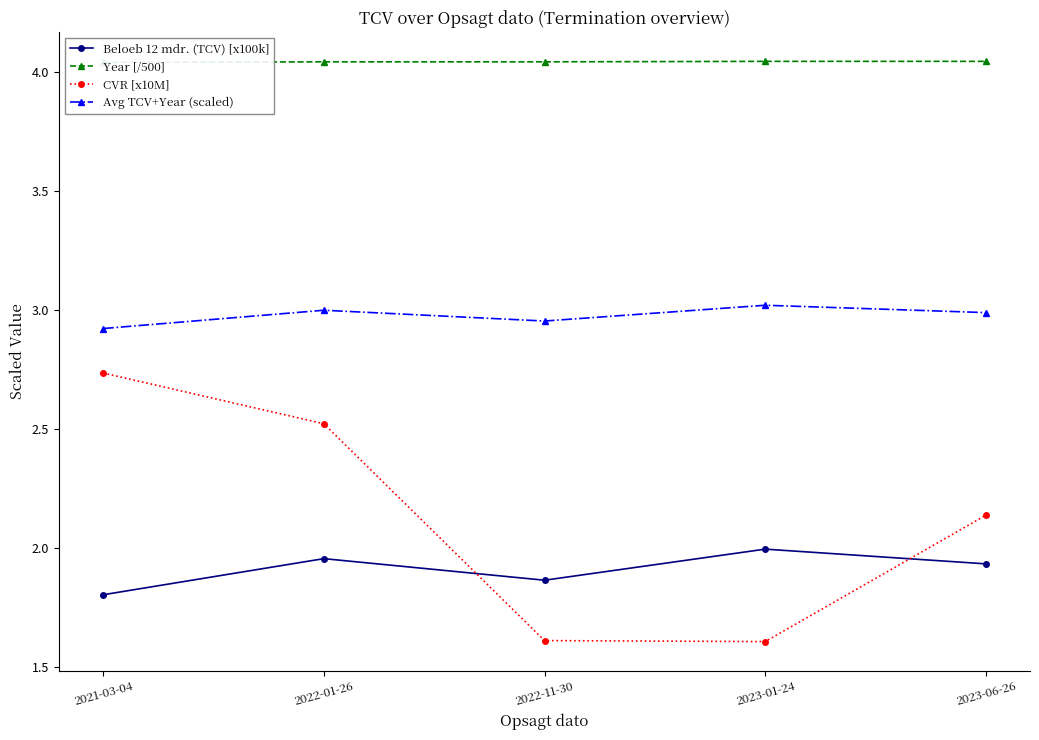

How many values in the CVR [x10M] series are below 2?

2